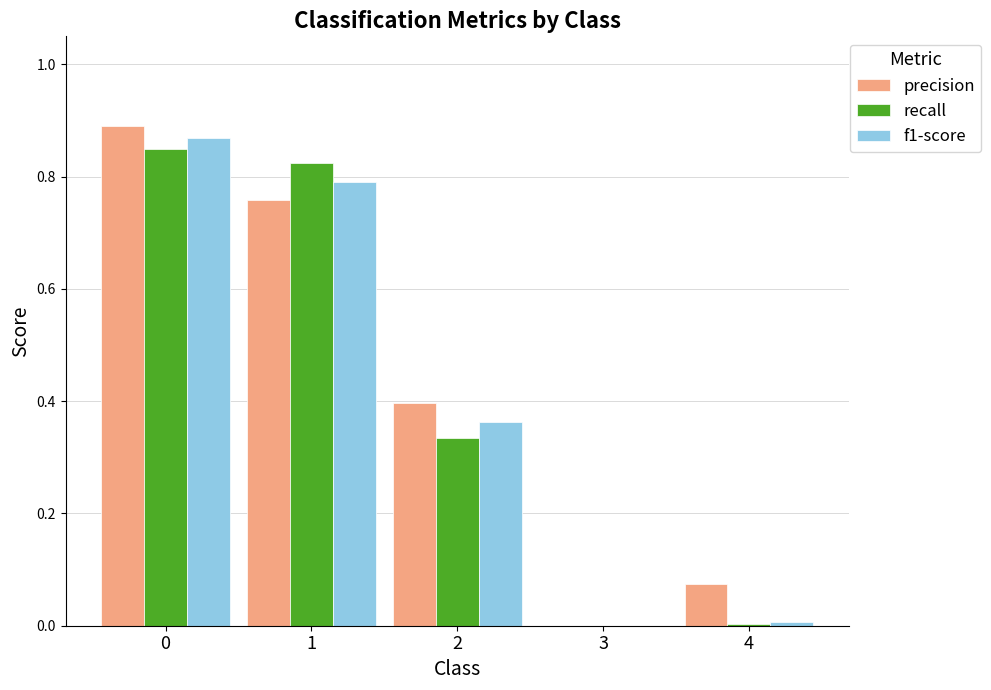

The value of f1-score at 0 is 0.9. True or false?

True